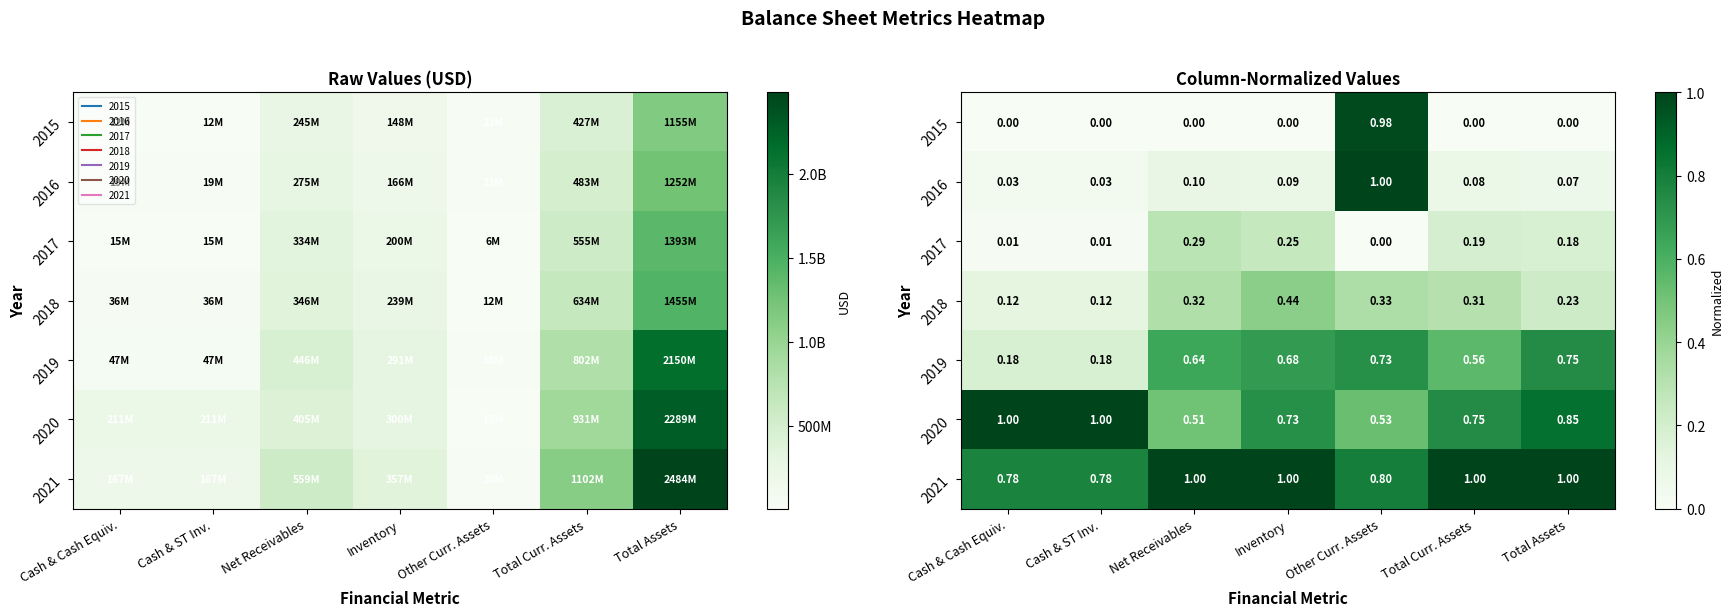

At which label is 2016 closest to 0?

Cash & Cash Equiv.